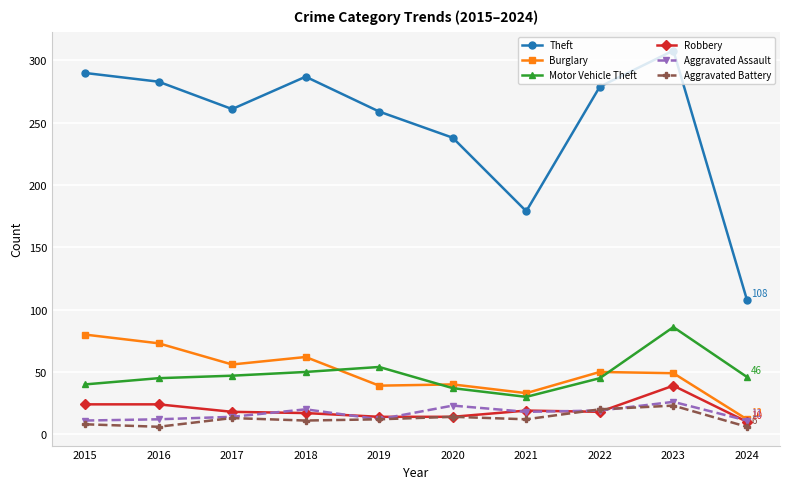

What is the spread (max minus min) of values at 2020?

224